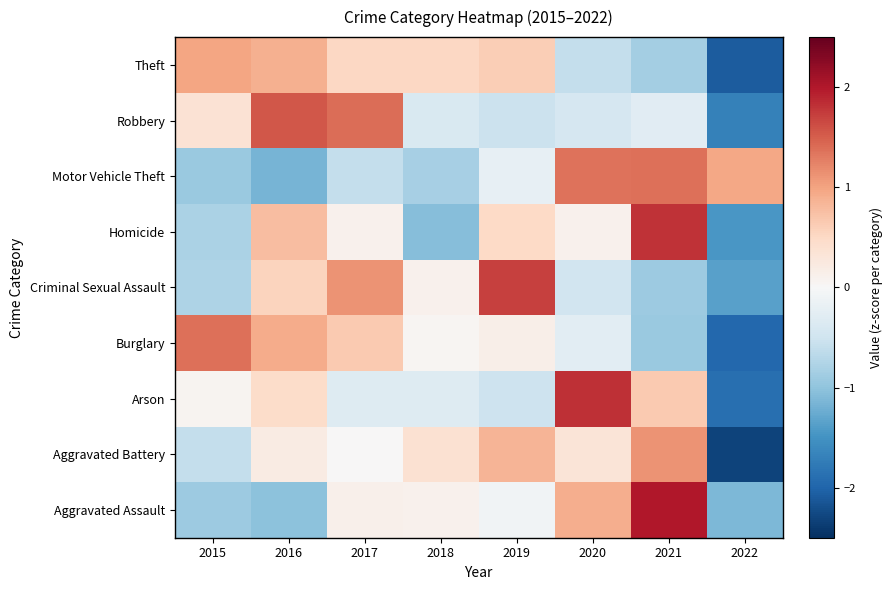

Which series changed the most between 2018 and 2020?

Motor Vehicle Theft